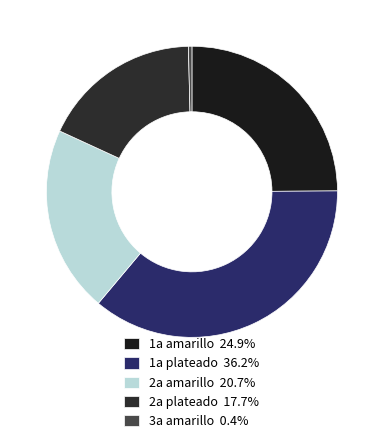

How many segments does this pie chart have?

5